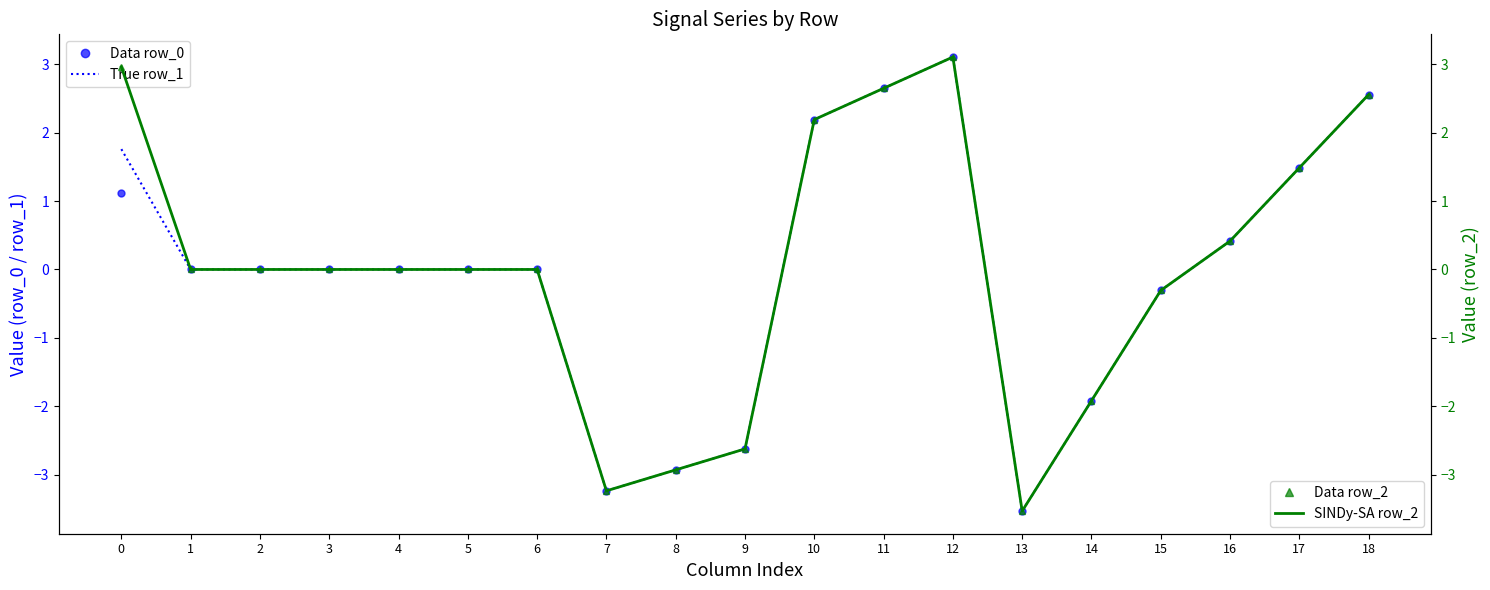

The Data row_2 series shows -4.2 at 9. True or false?

False